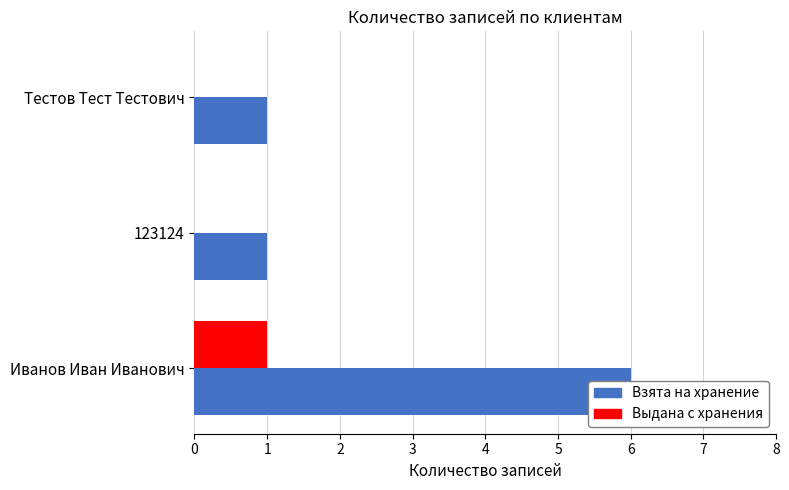

Rank the series at Тестов Тест Тестович from highest to lowest value.

Взята на хранение, Выдана с хранения